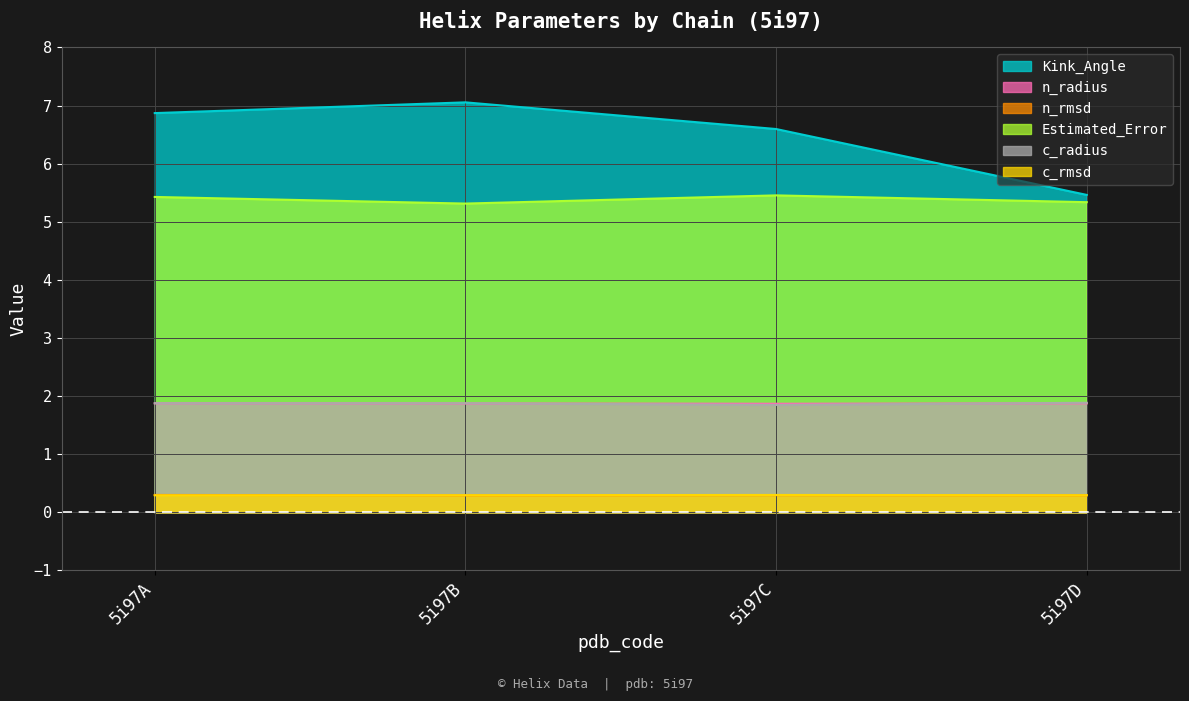

Is the value of Kink_Angle at 5i97D greater than the value of Estimated_Error at 5i97D?

Yes